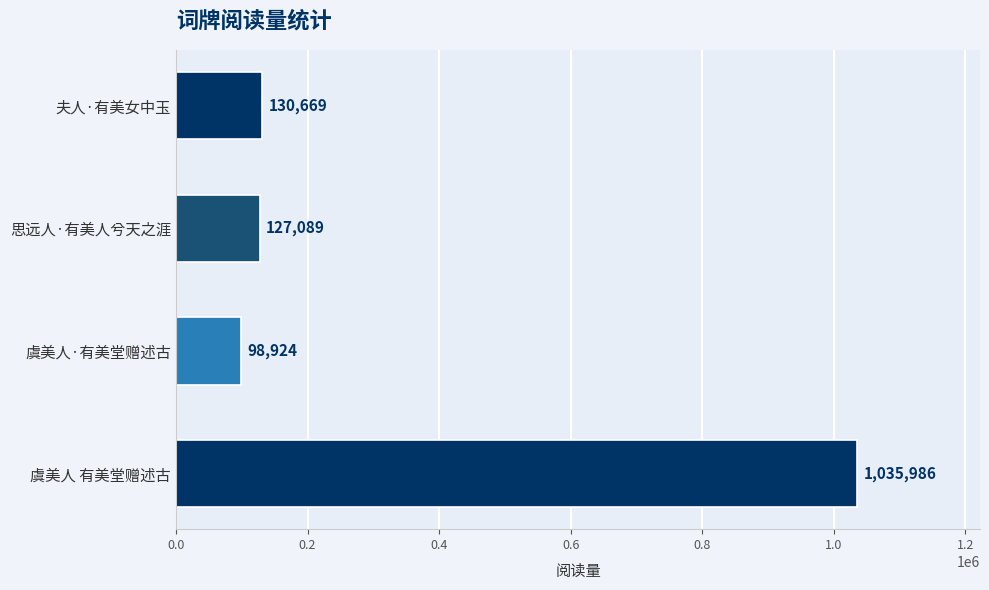

What is the sum of all values?

1392668